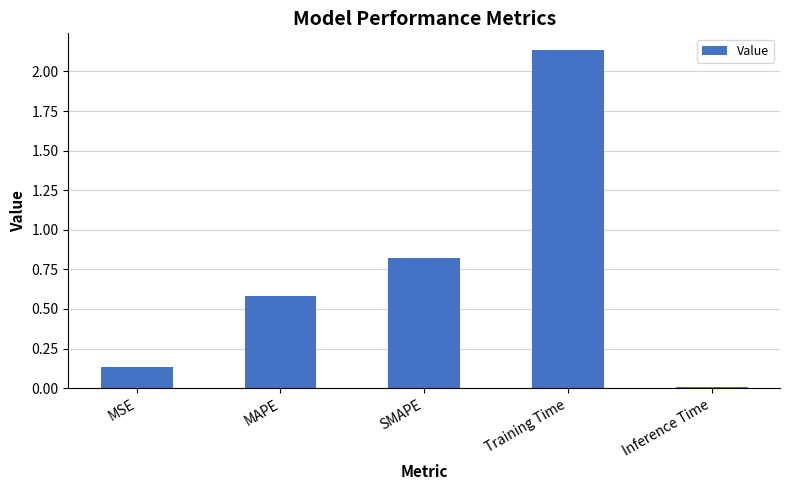

Are the bars horizontal?

No